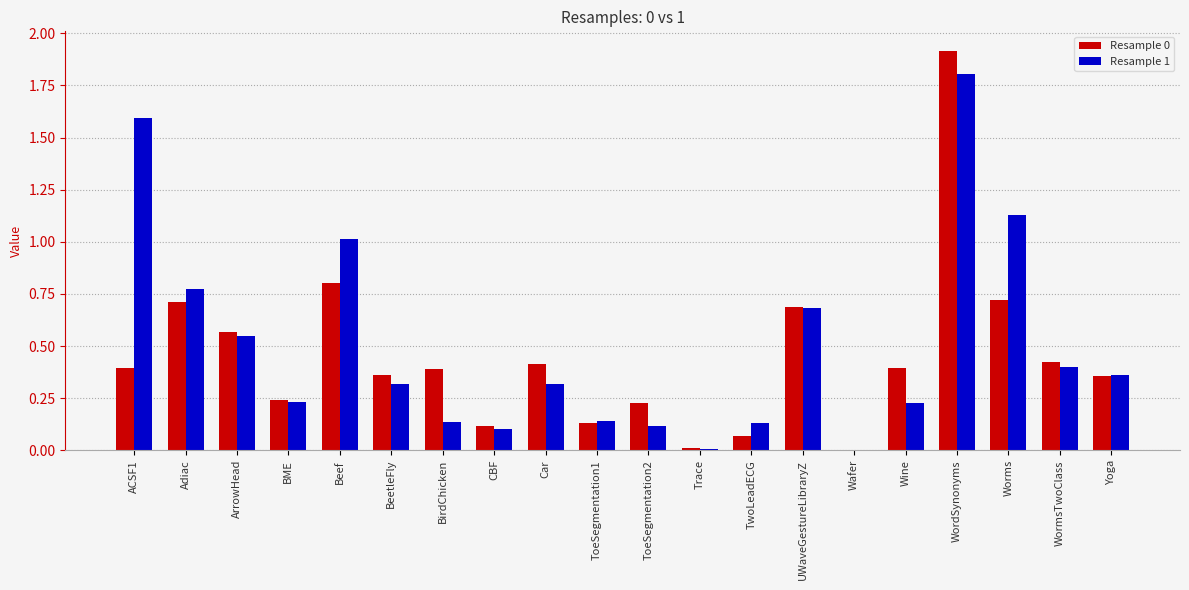

At which category is the sum across all series the highest?

WordSynonyms